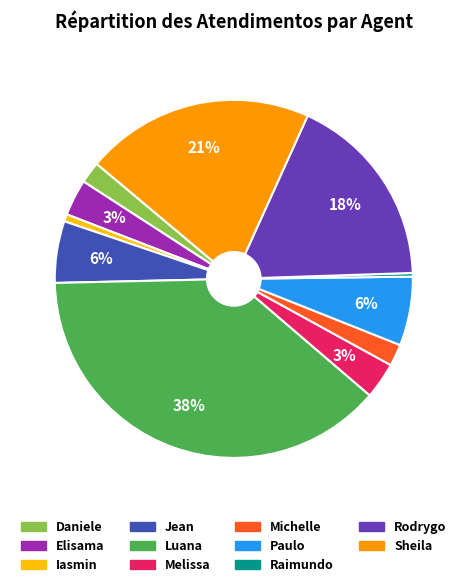

Is there a majority slice in this chart?

No